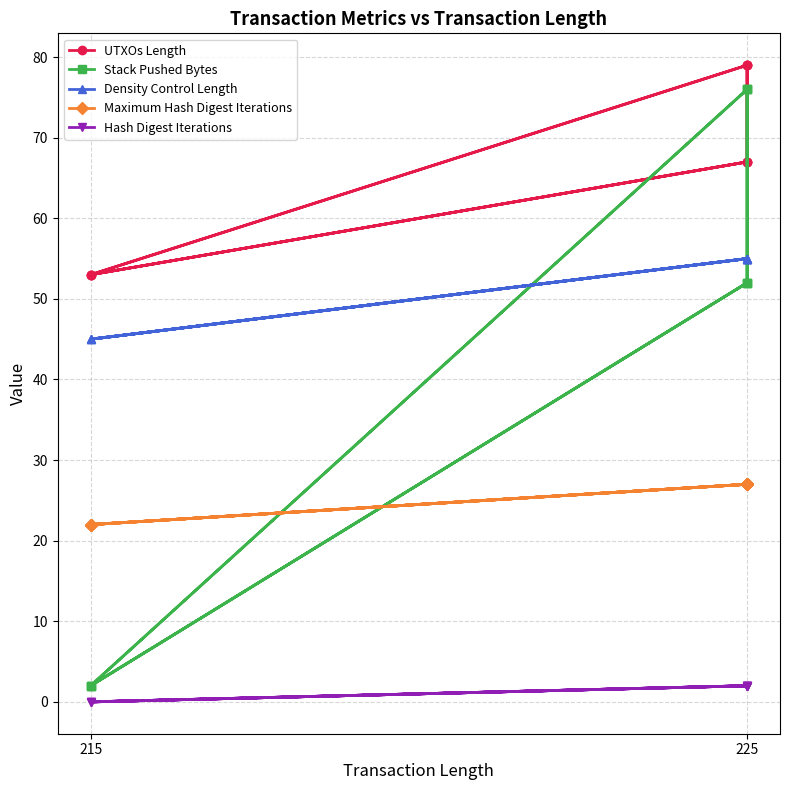

Count the number of data series in this chart.

5